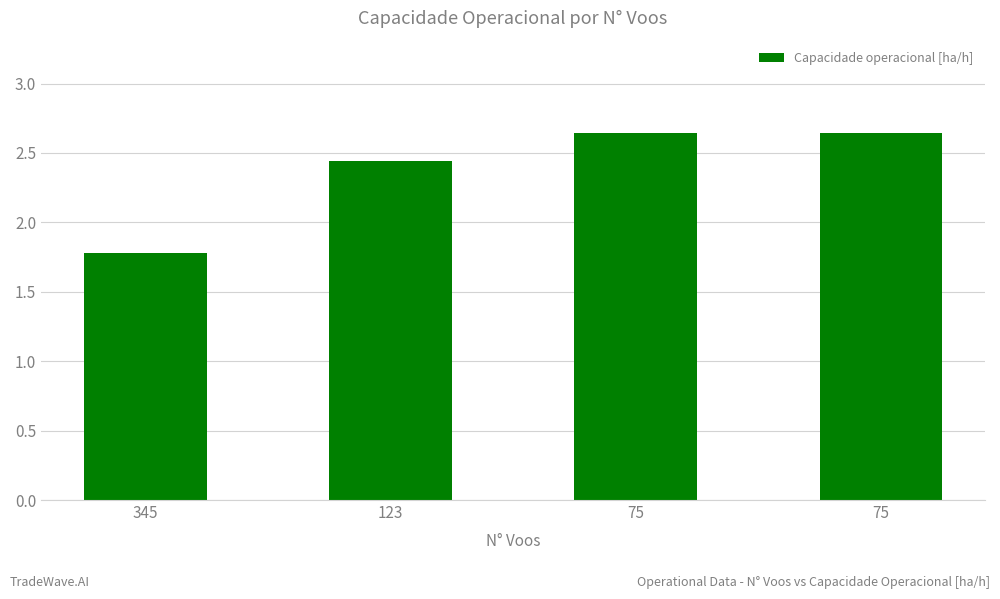

Read the value at 345.

1.8